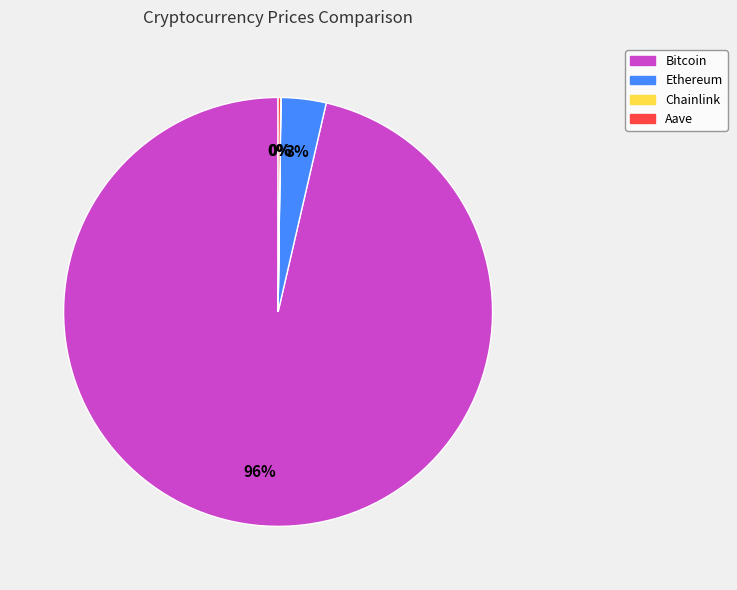

Which slice is the largest?

Bitcoin